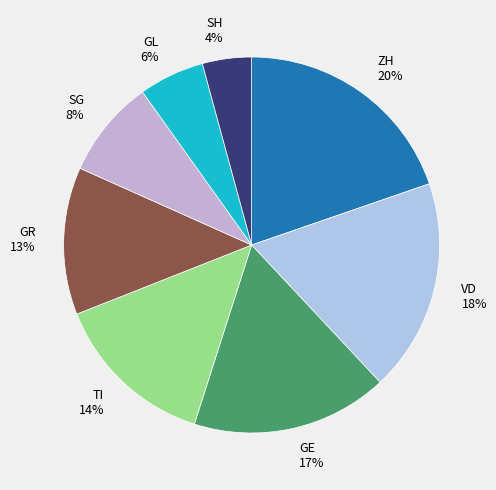

Rank the categories by value from highest to lowest.

ZH, VD, GE, TI, GR, SG, GL, SH